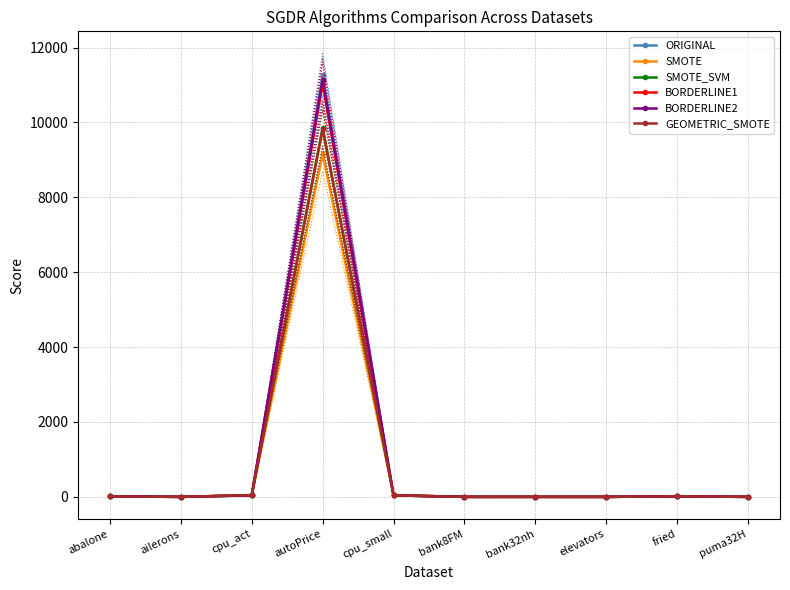

Reading left to right, transcribe all the data shown in this chart.

ORIGINAL: 12.5	0.0	43.1	11277.7	41.3	0.3	0.5	0.0	11.9	0.1
SMOTE: 12.6	0.0	49.0	9156.9	47.5	0.2	0.5	0.0	14.0	0.1
SMOTE_SVM: 12.8	0.0	42.0	9864.3	39.9	0.3	0.5	0.0	13.1	0.1
BORDERLINE1: 12.6	0.0	43.2	11032.3	41.2	0.3	0.5	0.0	13.6	0.1
BORDERLINE2: 12.6	0.0	43.0	11145.2	41.3	0.3	0.5	0.0	13.4	0.1
GEOMETRIC_SMOTE: 11.8	0.0	48.6	9821.3	39.8	0.2	0.5	0.0	14.1	0.1